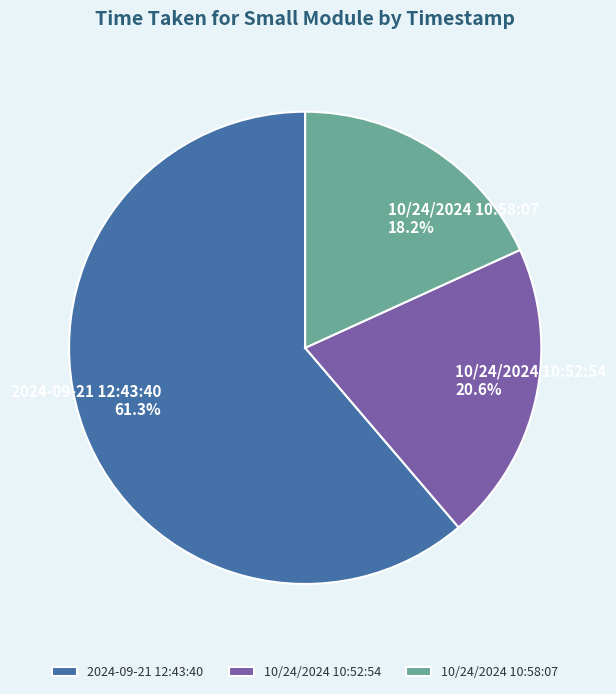

Rank the categories by value from lowest to highest.

10/24/2024 10:58:07, 10/24/2024 10:52:54, 2024-09-21 12:43:40